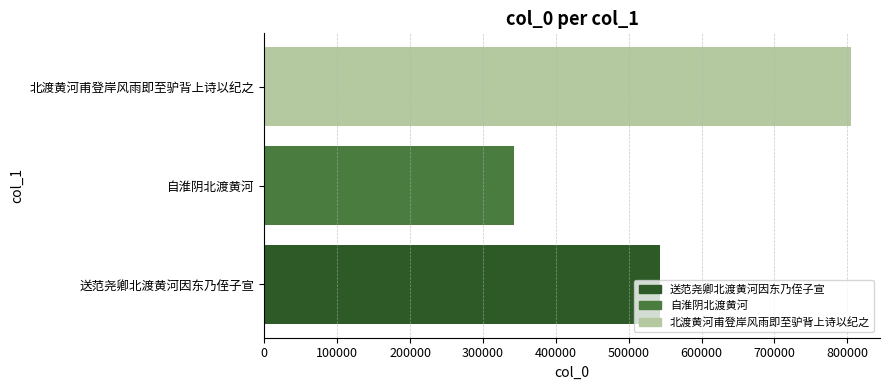

What is the greatest value displayed?

804656